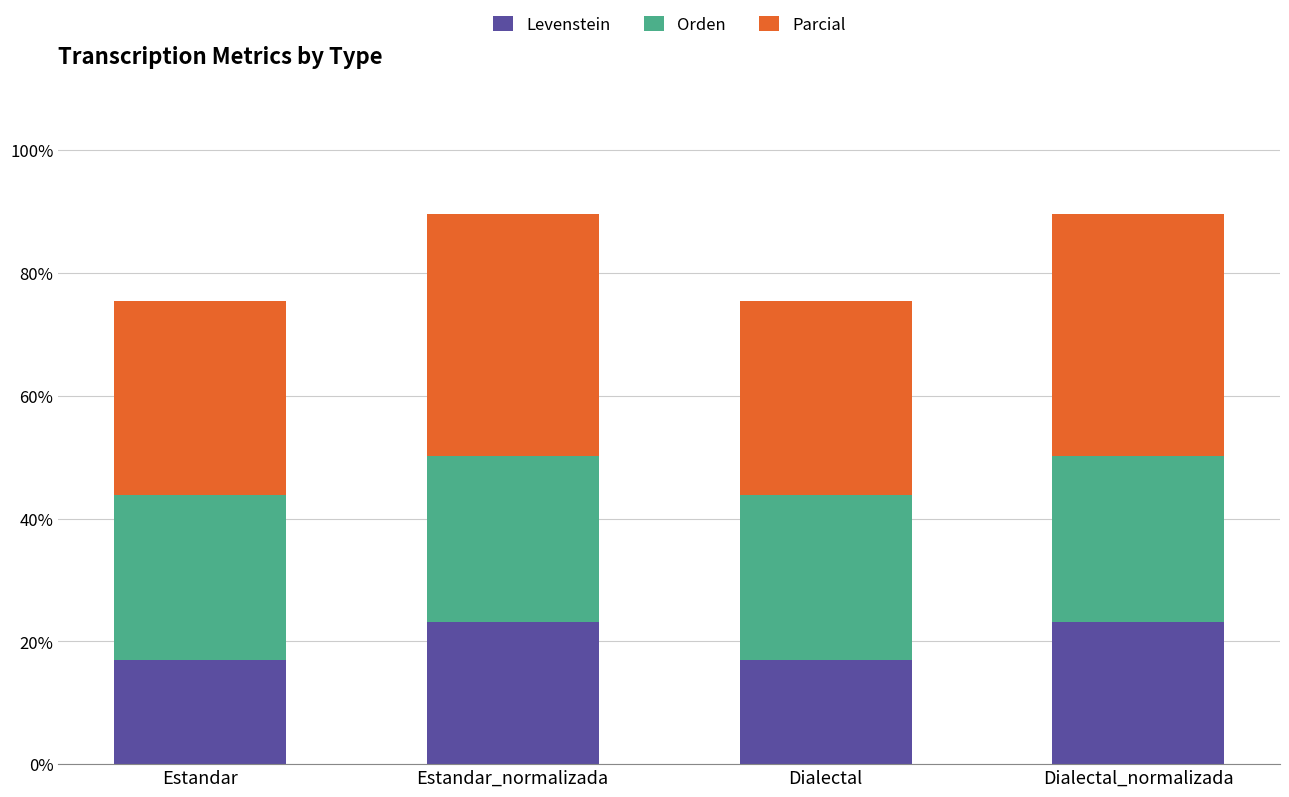

What is the sum of all Levenstein values?

80.4